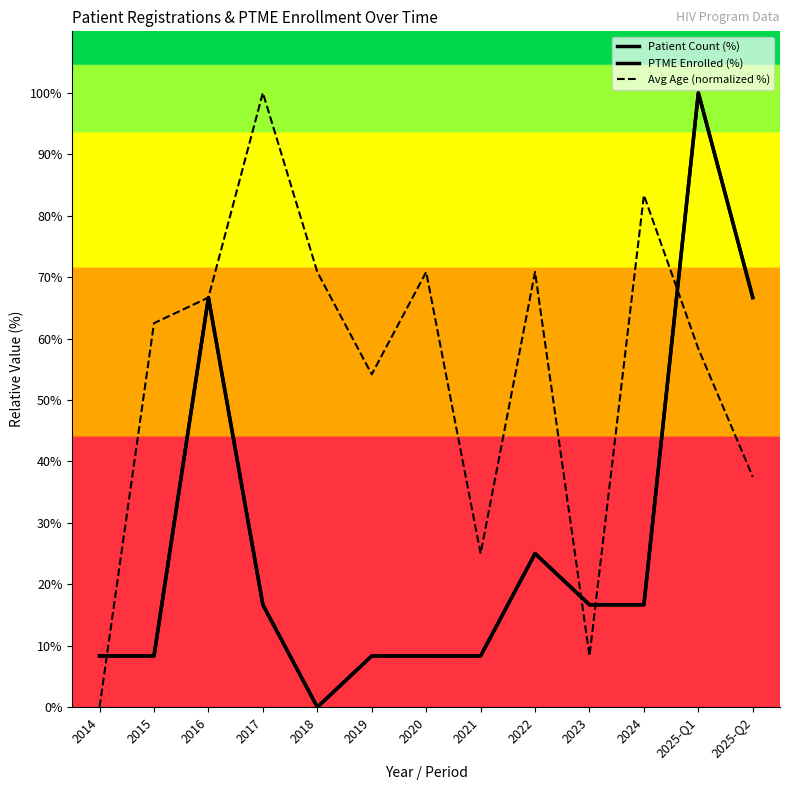

How many distinct data groups are displayed?

3